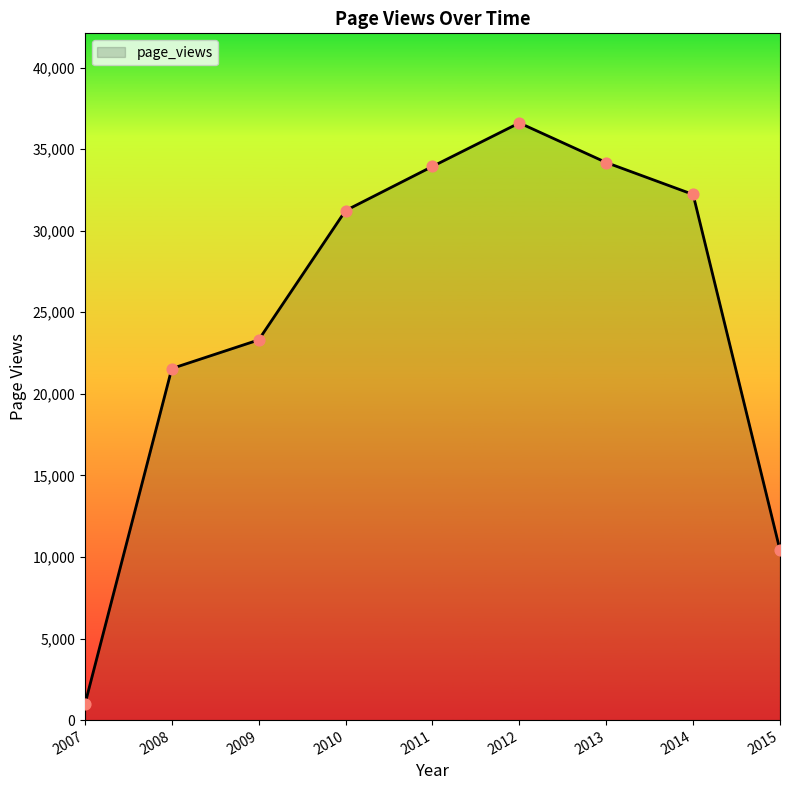

Approximately how many times larger is the value at 2011 compared to 2008?

1.6